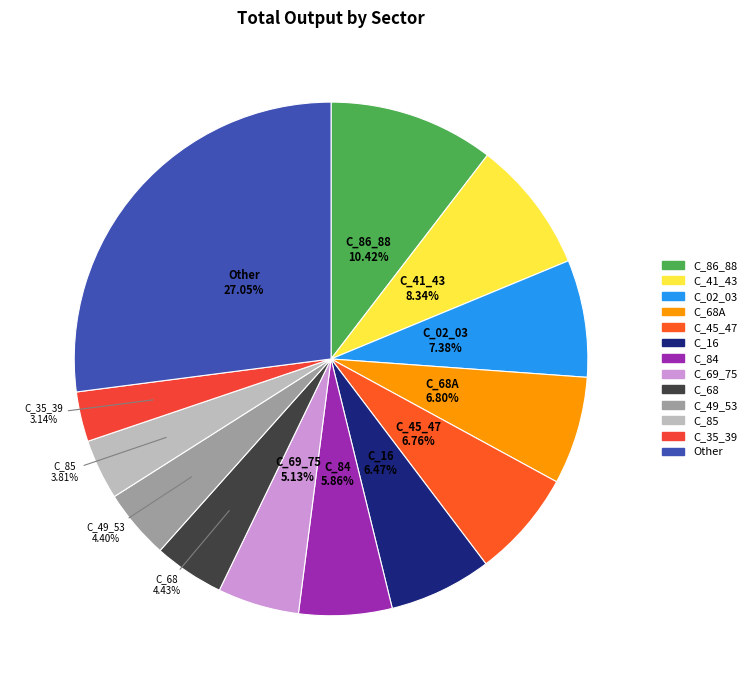

How many segments does this pie chart have?

13